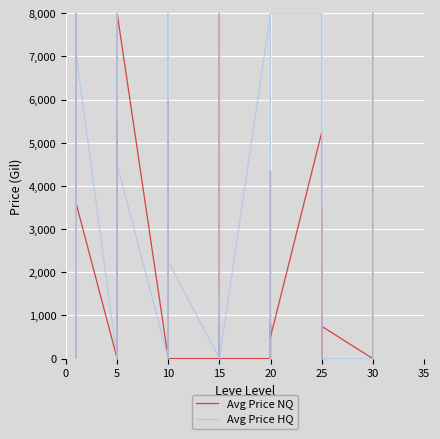

What is the label of the 7th point from the left?

5